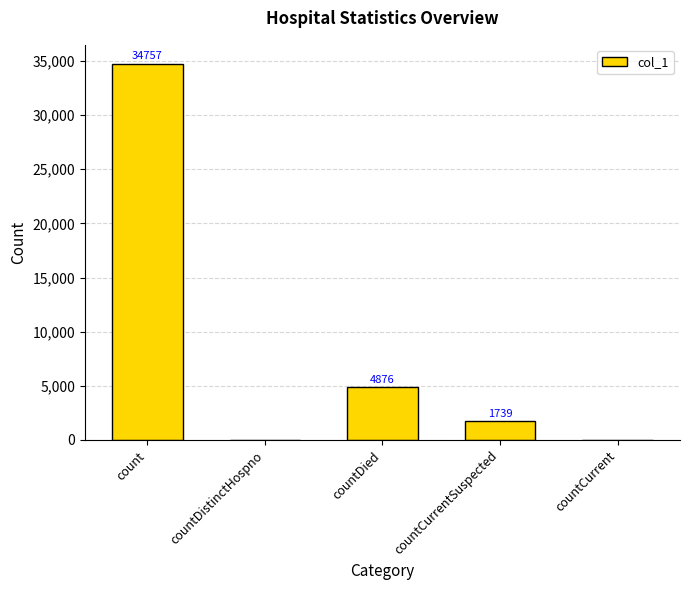

True or false: the data shows 0 at countDistinctHospno.

True